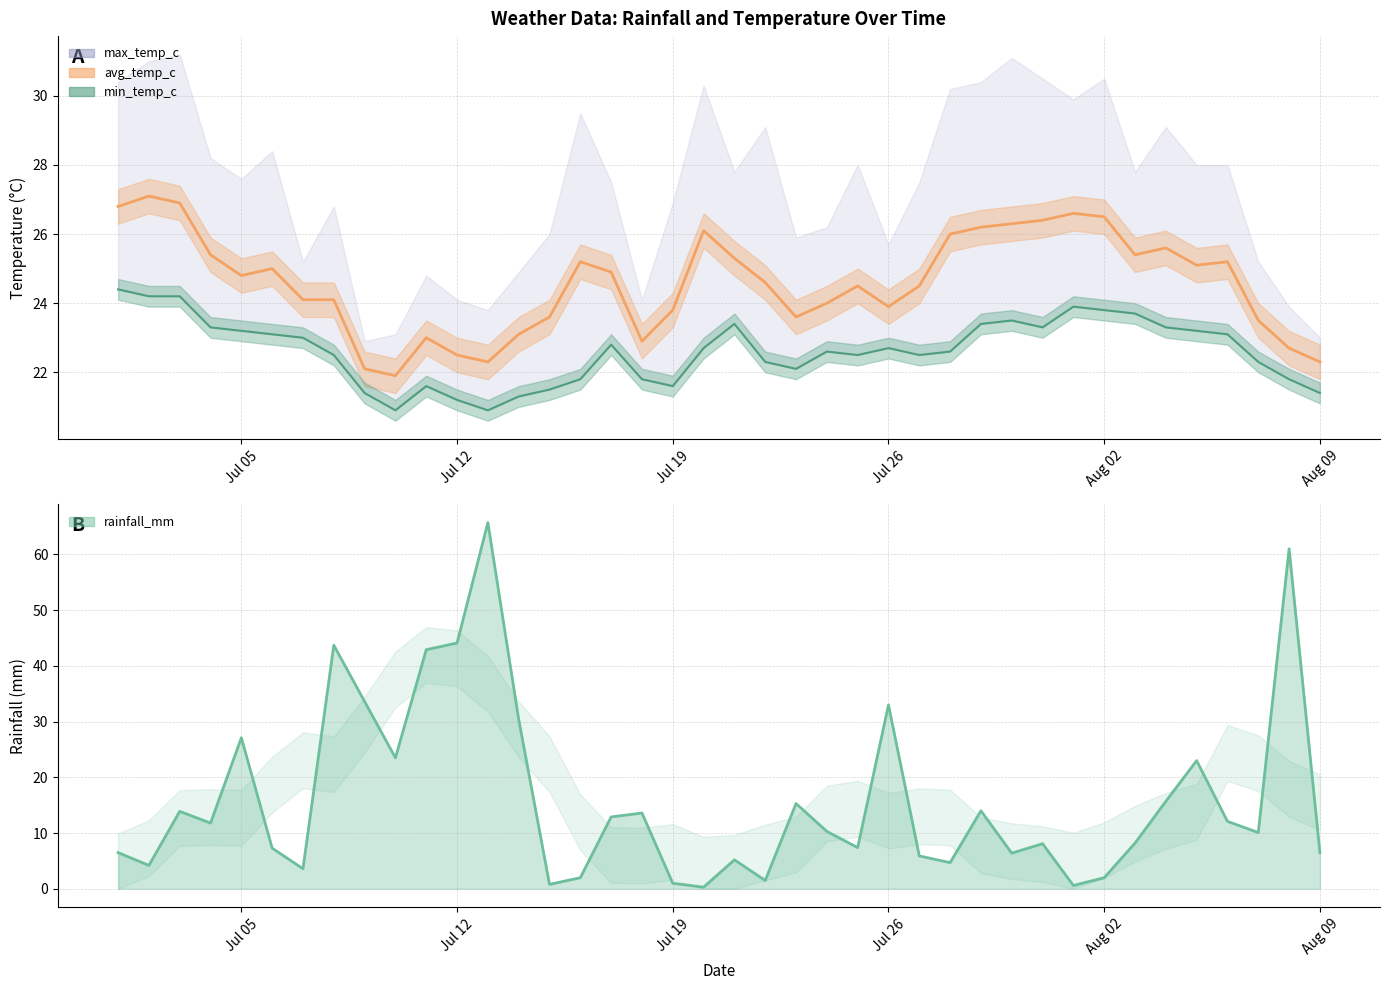

What is the total value across all series at 2022-07-25?

54.4